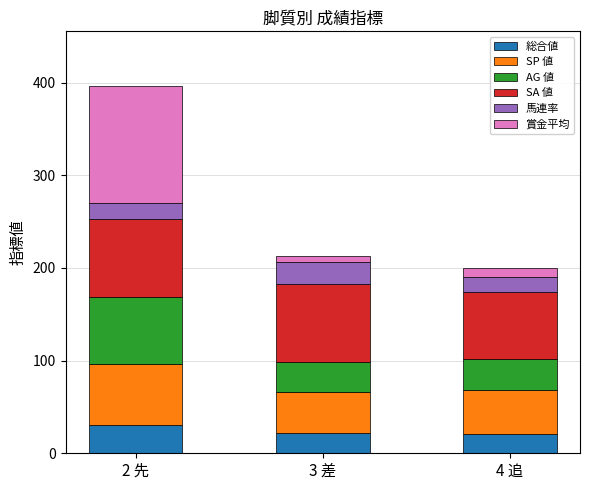

At which category is the sum across all series the highest?

2 先